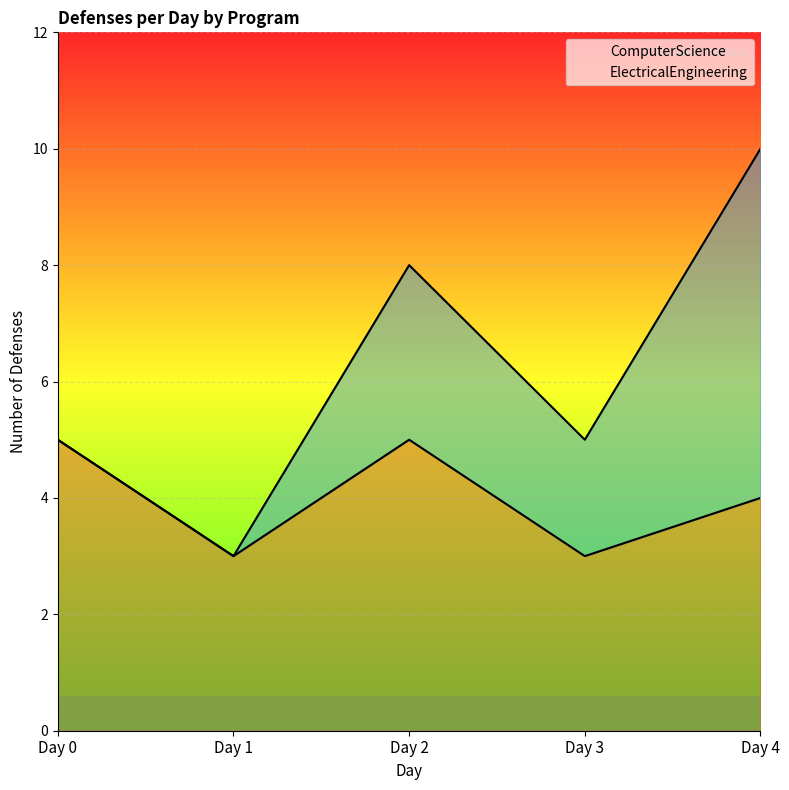

Which label corresponds to the smallest value in the chart?

Day 1